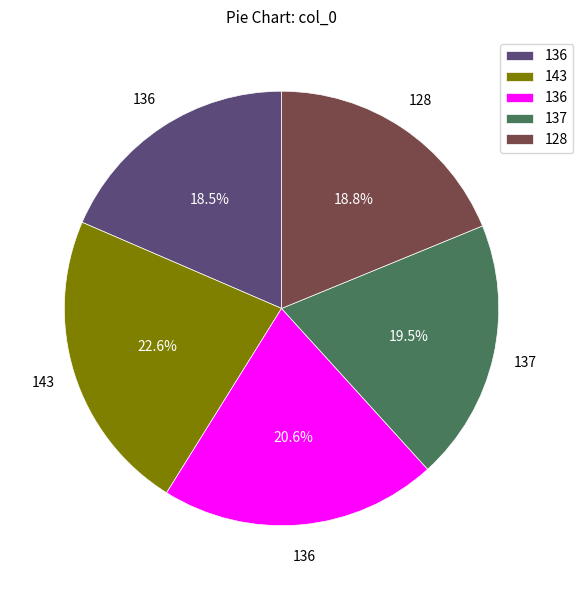

How many slices are in this pie chart?

5